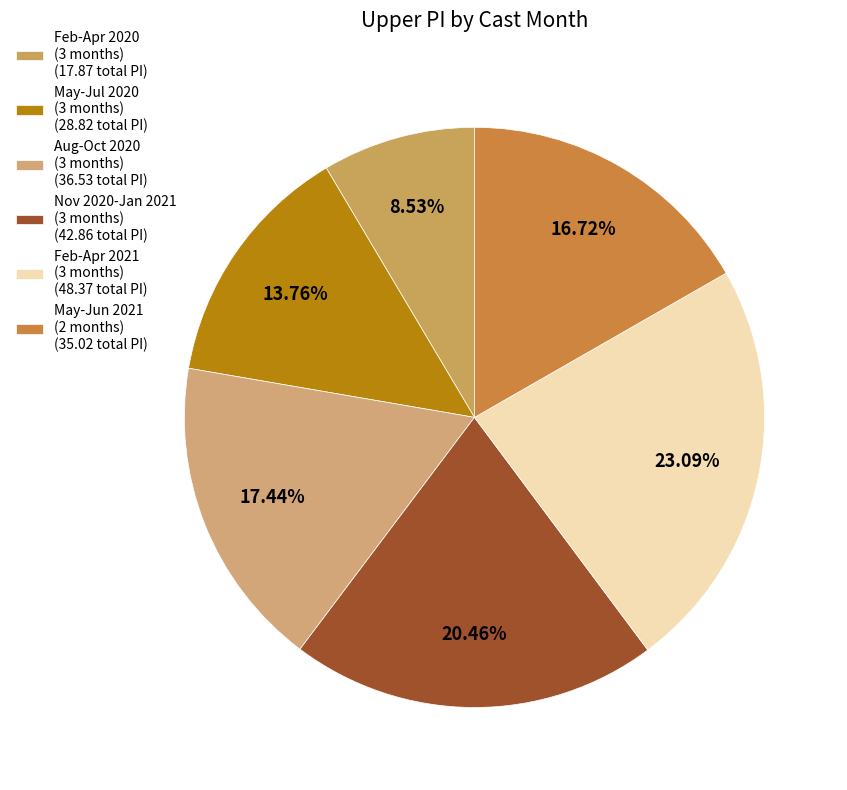

Which slice is the largest?

Feb-Apr 2021 (3 months) (48.37 total PI)